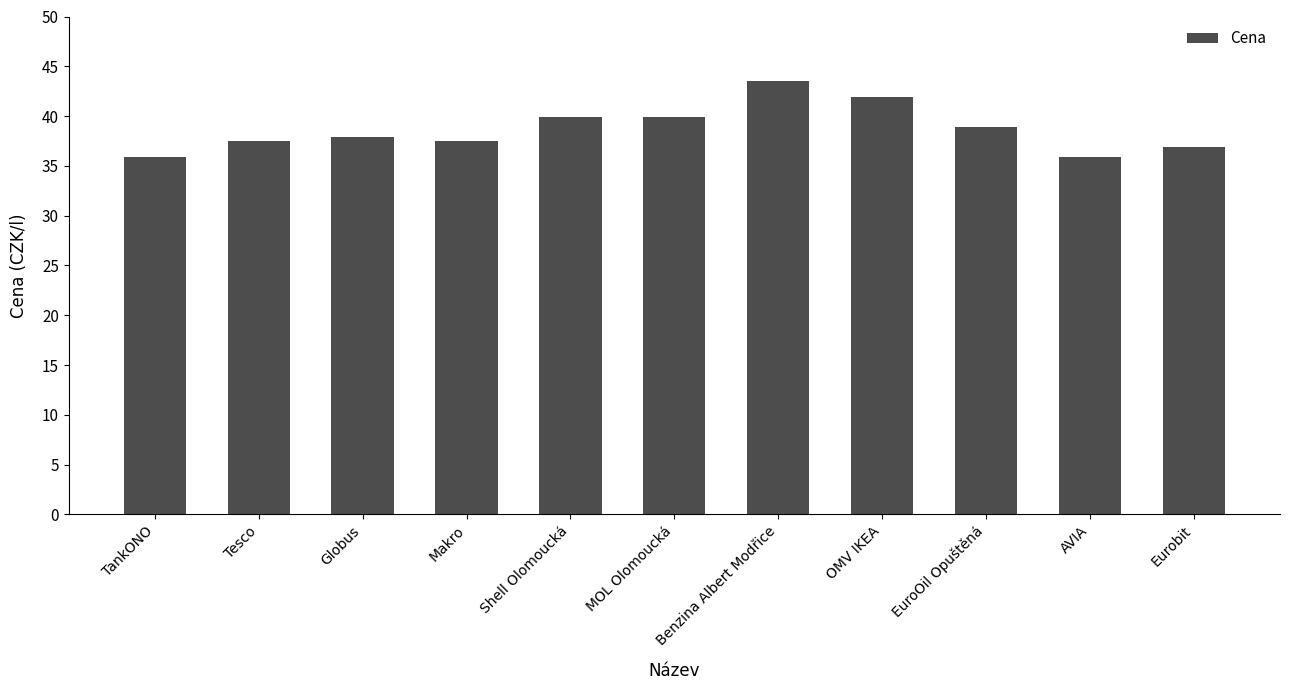

What value does the data have at AVIA?

35.9